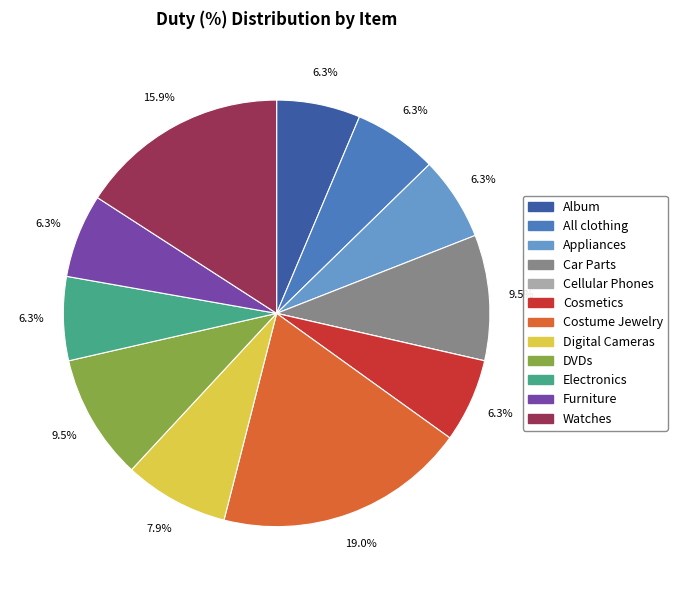

Which has a higher value, Digital Cameras or All clothing?

Digital Cameras